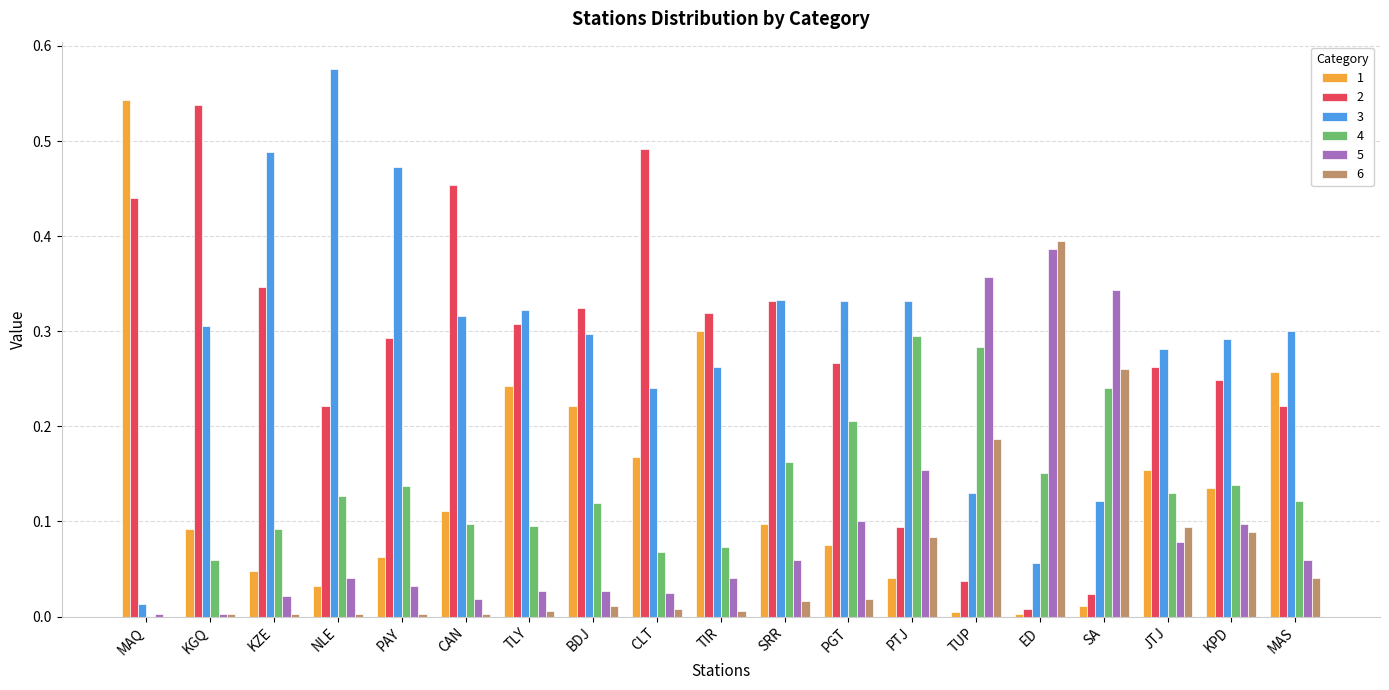

True or false: 2 has a value of 0.3 at TLY.

True